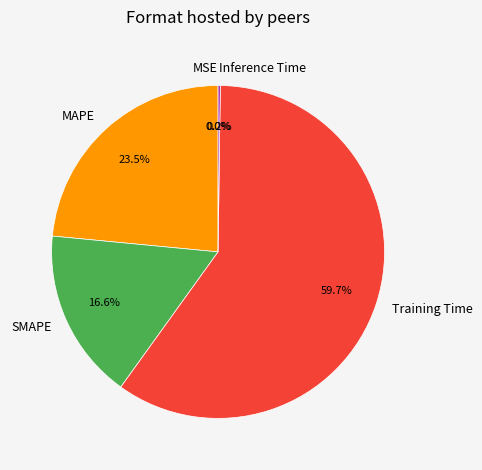

Is there a majority slice in this chart?

Yes